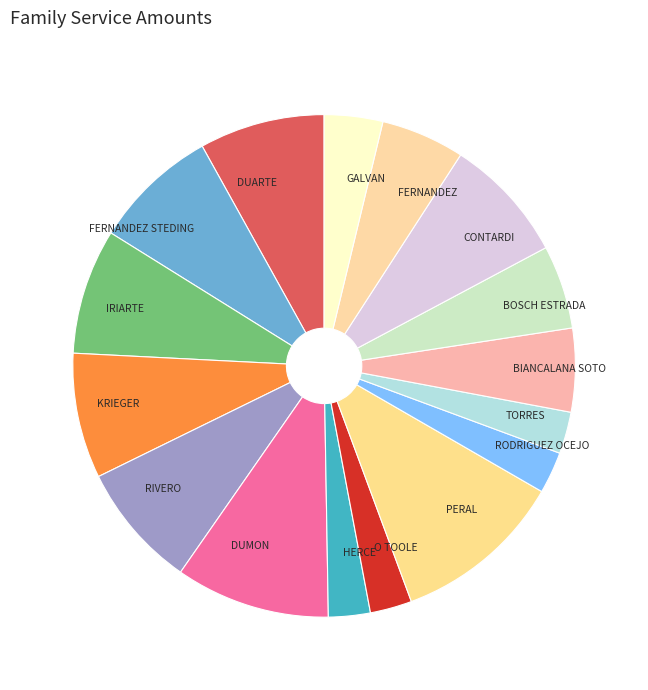

Is there any slice that represents more than half of the pie?

No